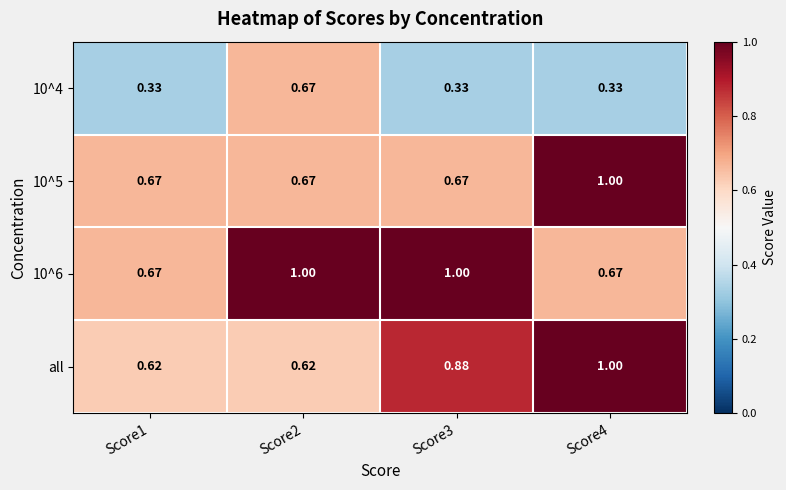

At how many categories does at least one series exceed 0?

4